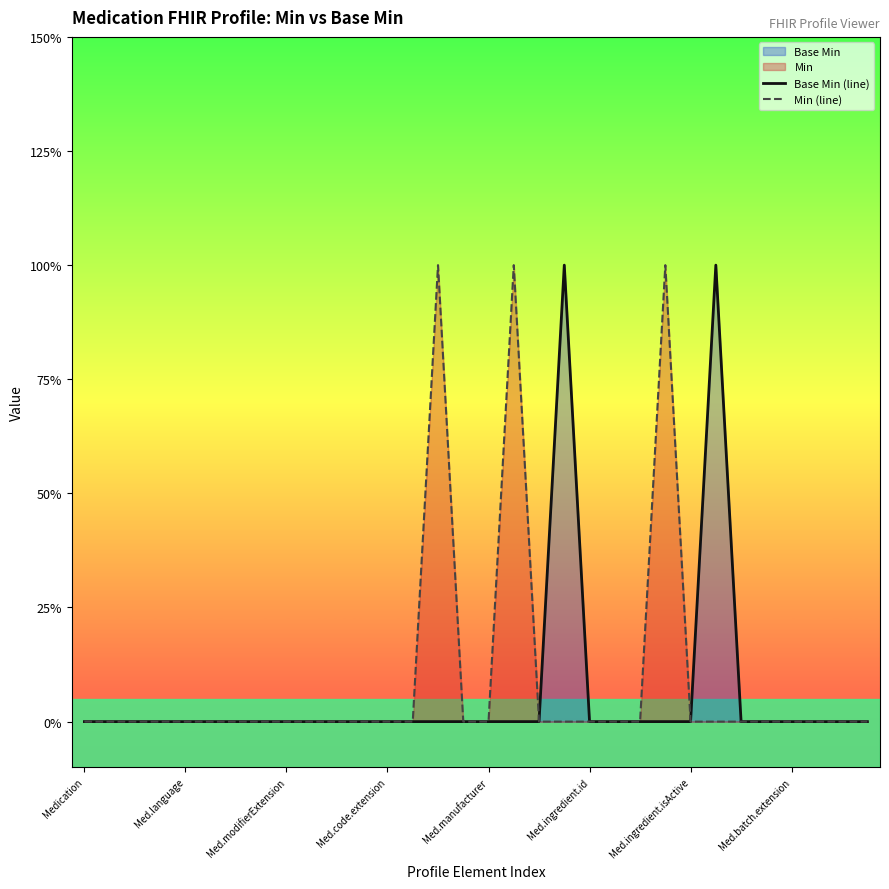

List the series in order of their overall mean, lowest first.

Base Min (line), Min (line)